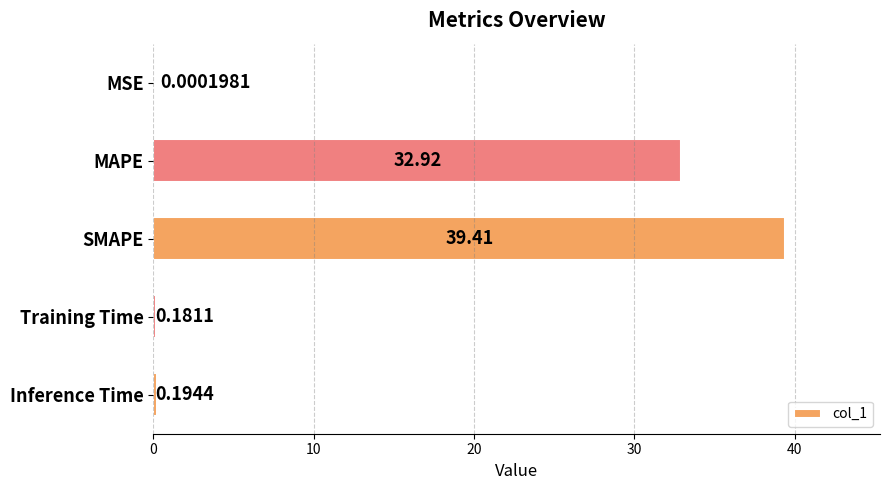

At which label is the value closest to 19?

MAPE